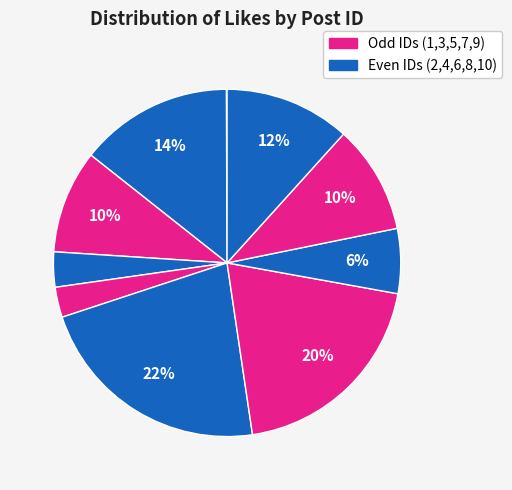

Rank the categories by value from highest to lowest.

6, 7, 2, 10, 9, 3, 8, 4, 5, 1